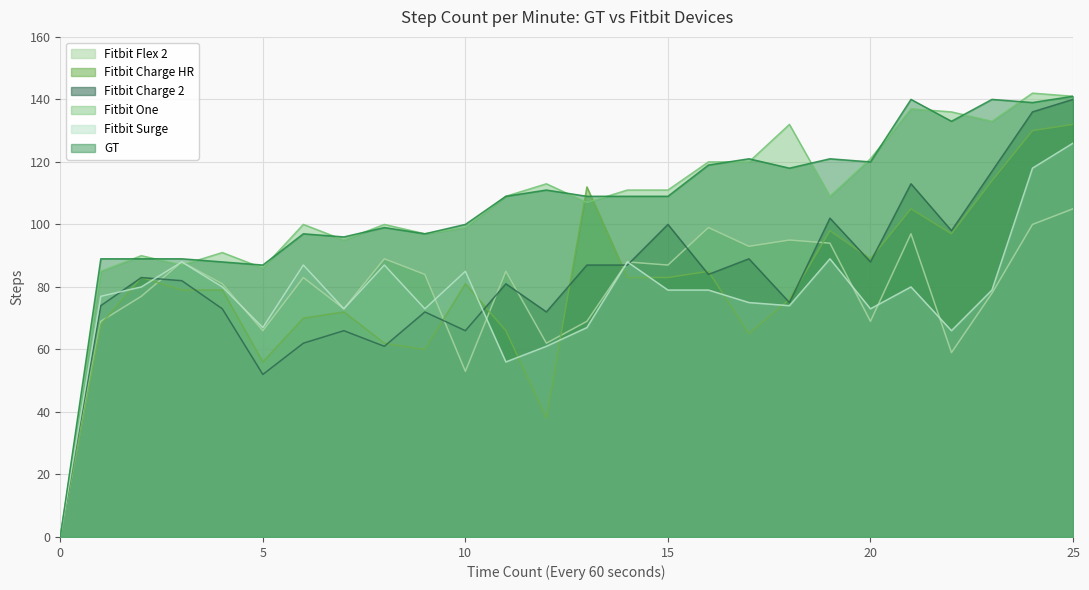

How many lines are shown in the chart?

6